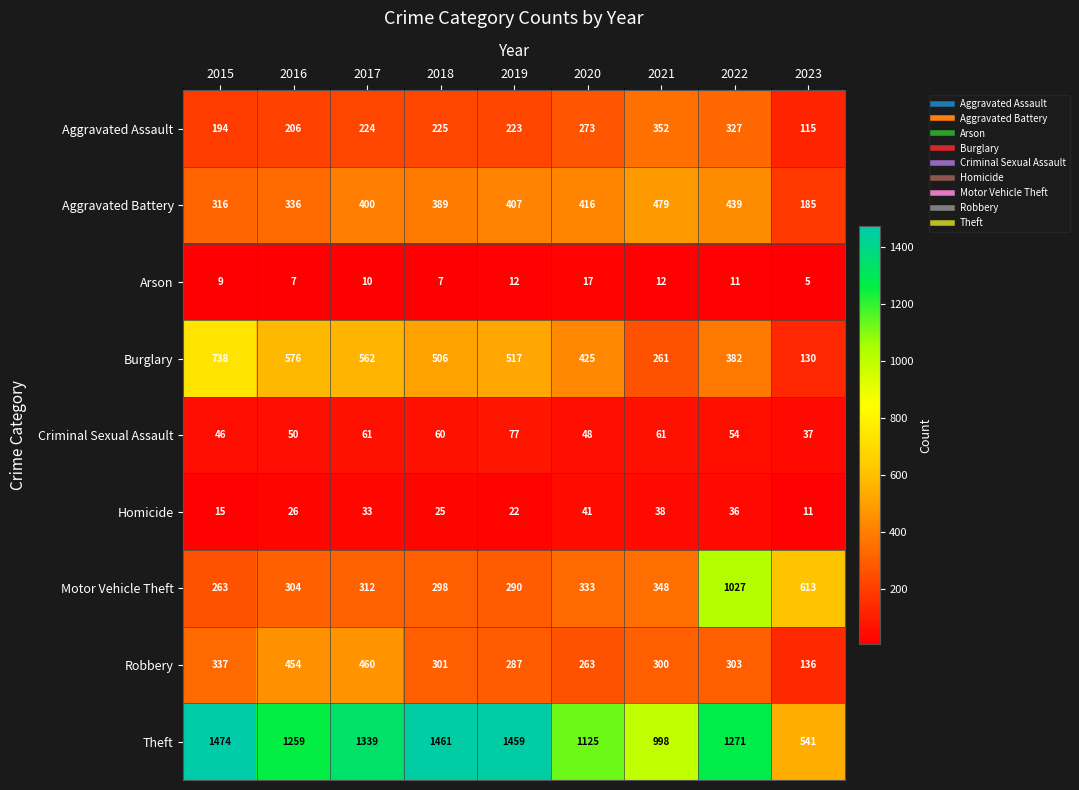

At how many categories does at least one series exceed 172?

9